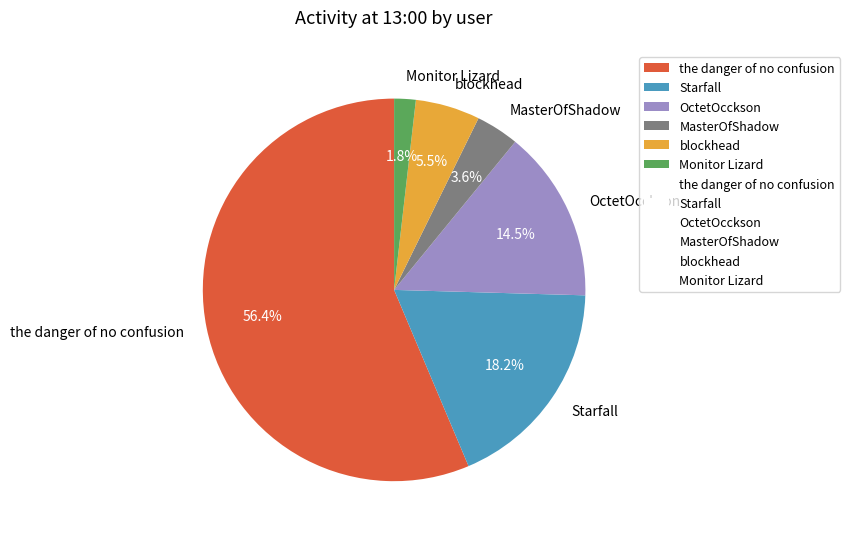

Count the number of slices in the pie.

6